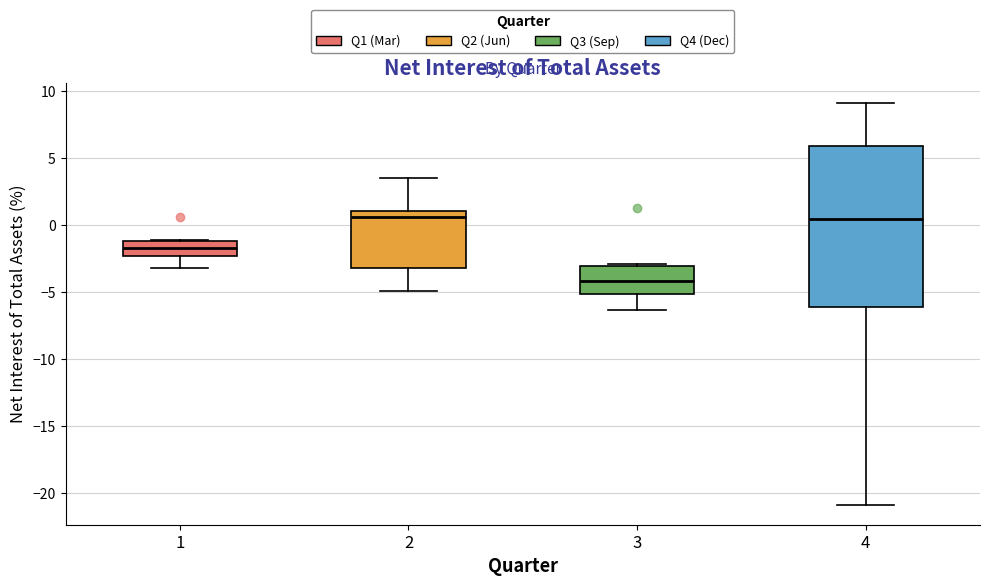

Reading left to right, transcribe this box plot: for each box, give where its median line is, the range the box spans, and where its two whiskers end, as read against the y-axis. The values are not printed on the chart, so give them approximately, as read against the axis.

1: median -1.5, box -2.5 to -1.0, whiskers -3.0 to -1.0
2: median 0.5, box -3.0 to 1.0, whiskers -5.0 to 3.5
3: median -4.0, box -5.0 to -3.0, whiskers -6.5 to -3.0
4: median 0.5, box -6.0 to 6.0, whiskers -21.0 to 9.0